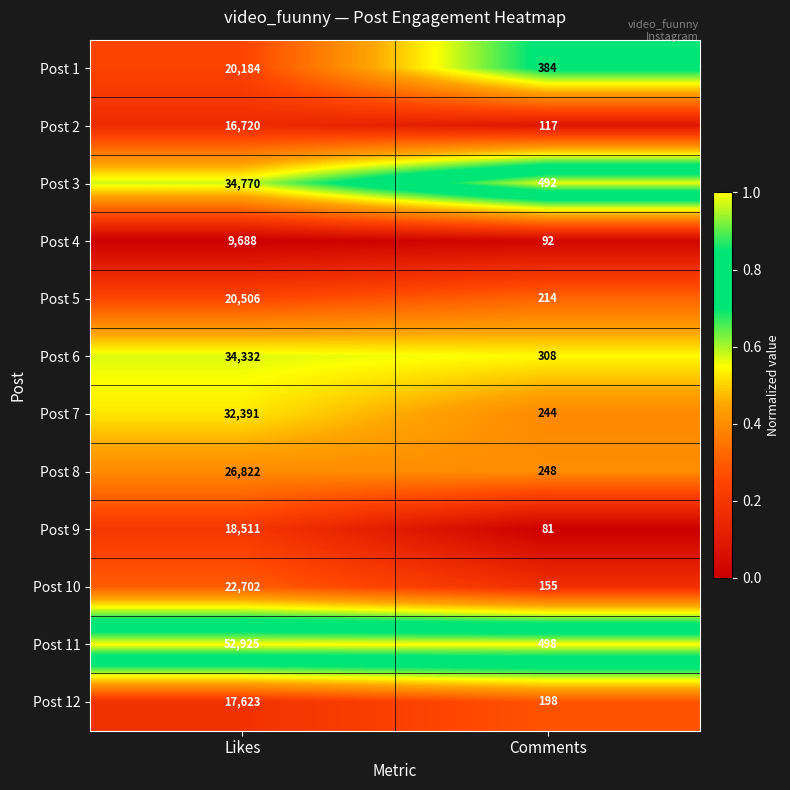

At which category is the sum across all series the highest?

Likes